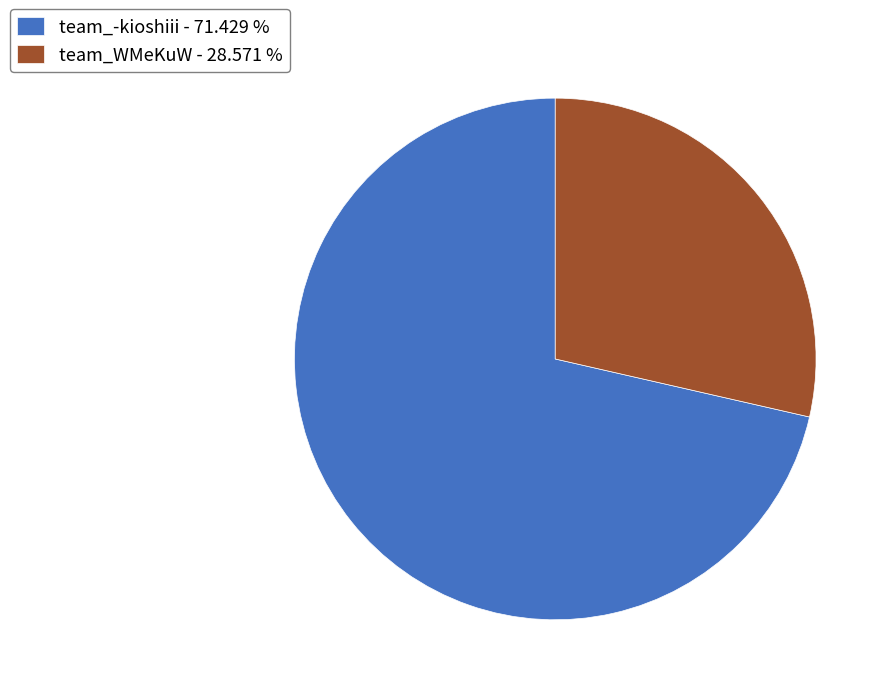

Which slice is the largest?

team_-kioshiii